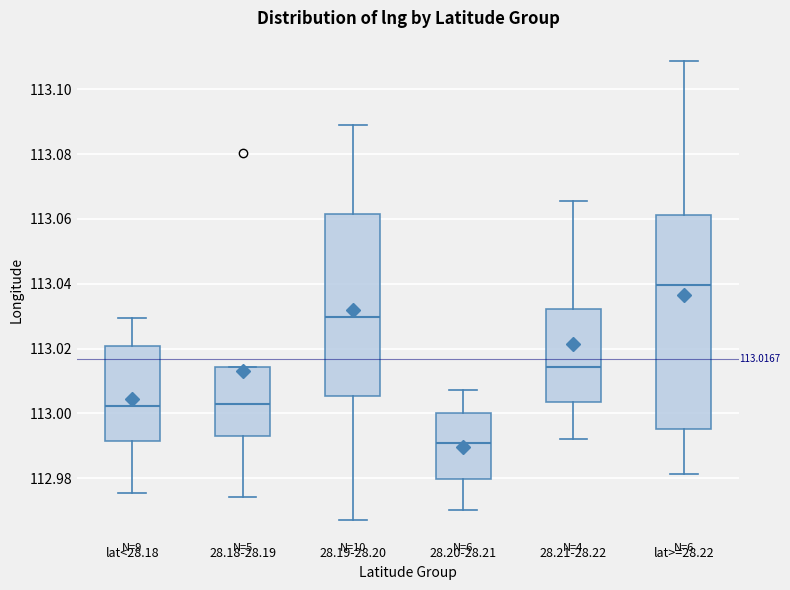

Which box's median line is the highest?

lat>=28.22